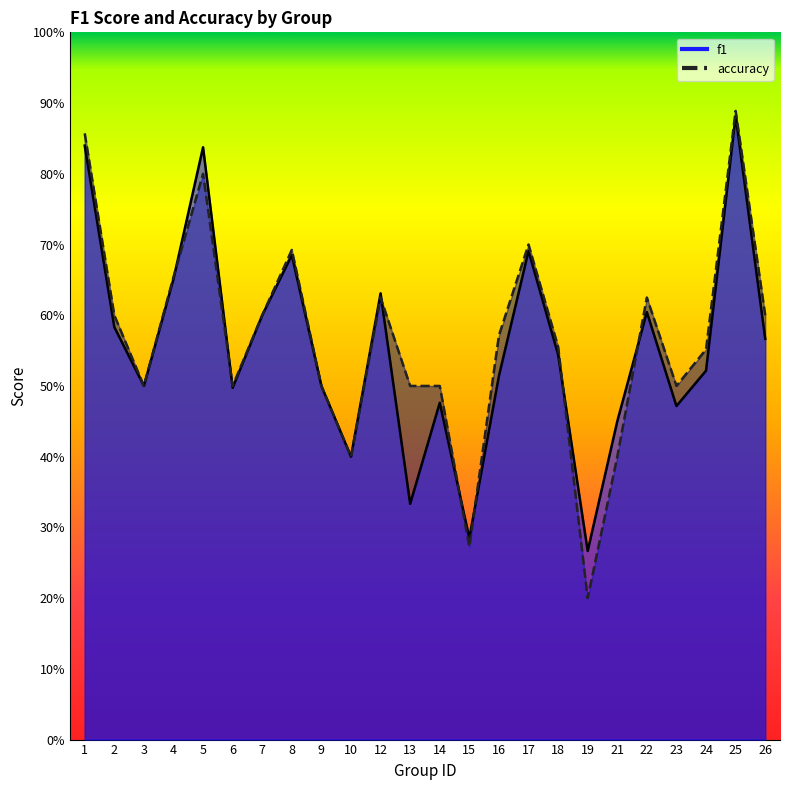

In accuracy, how many points are lower than both neighbors (excluding endpoints)?

6